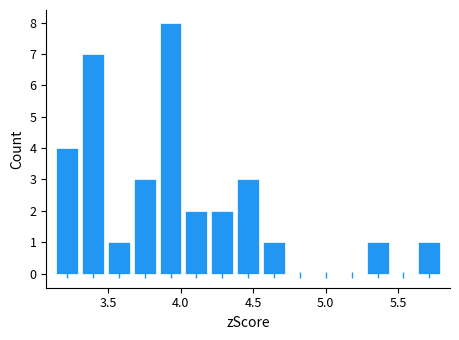

Read against the x-axis, roughly where is the centre of the tallest bar?

3.95